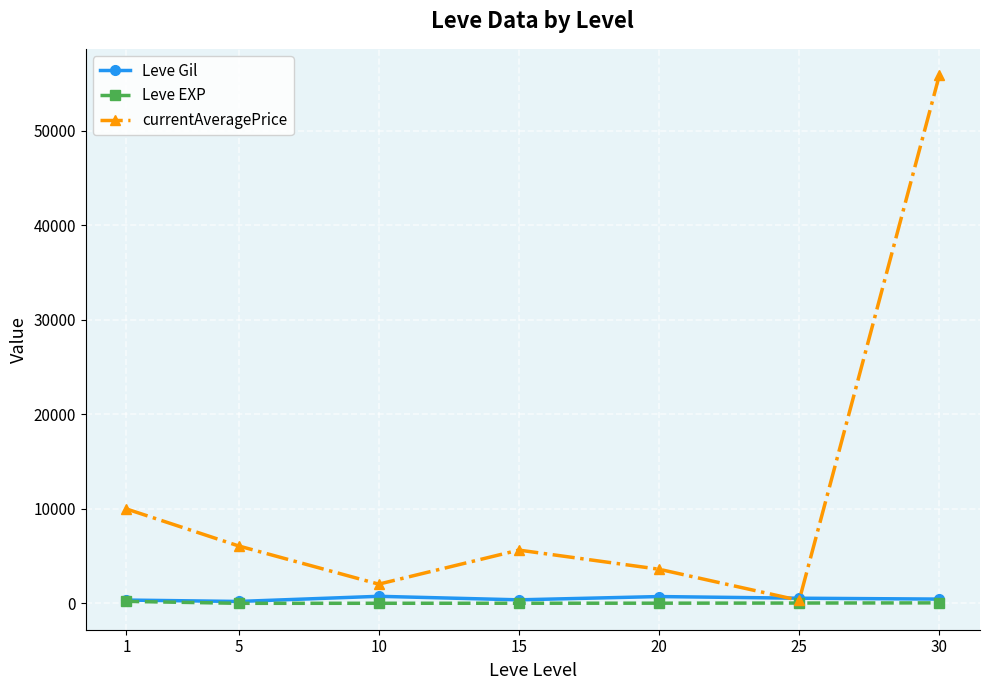

Which series has the largest total across all categories?

currentAveragePrice